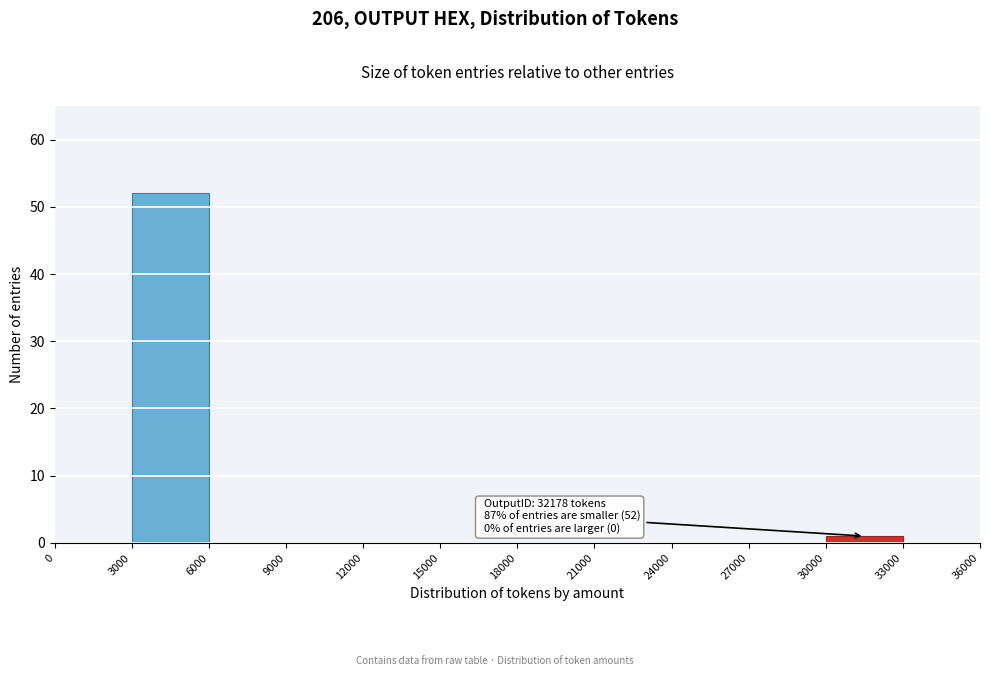

Over which range of the x-axis is the bar tallest?

3000 to 6000